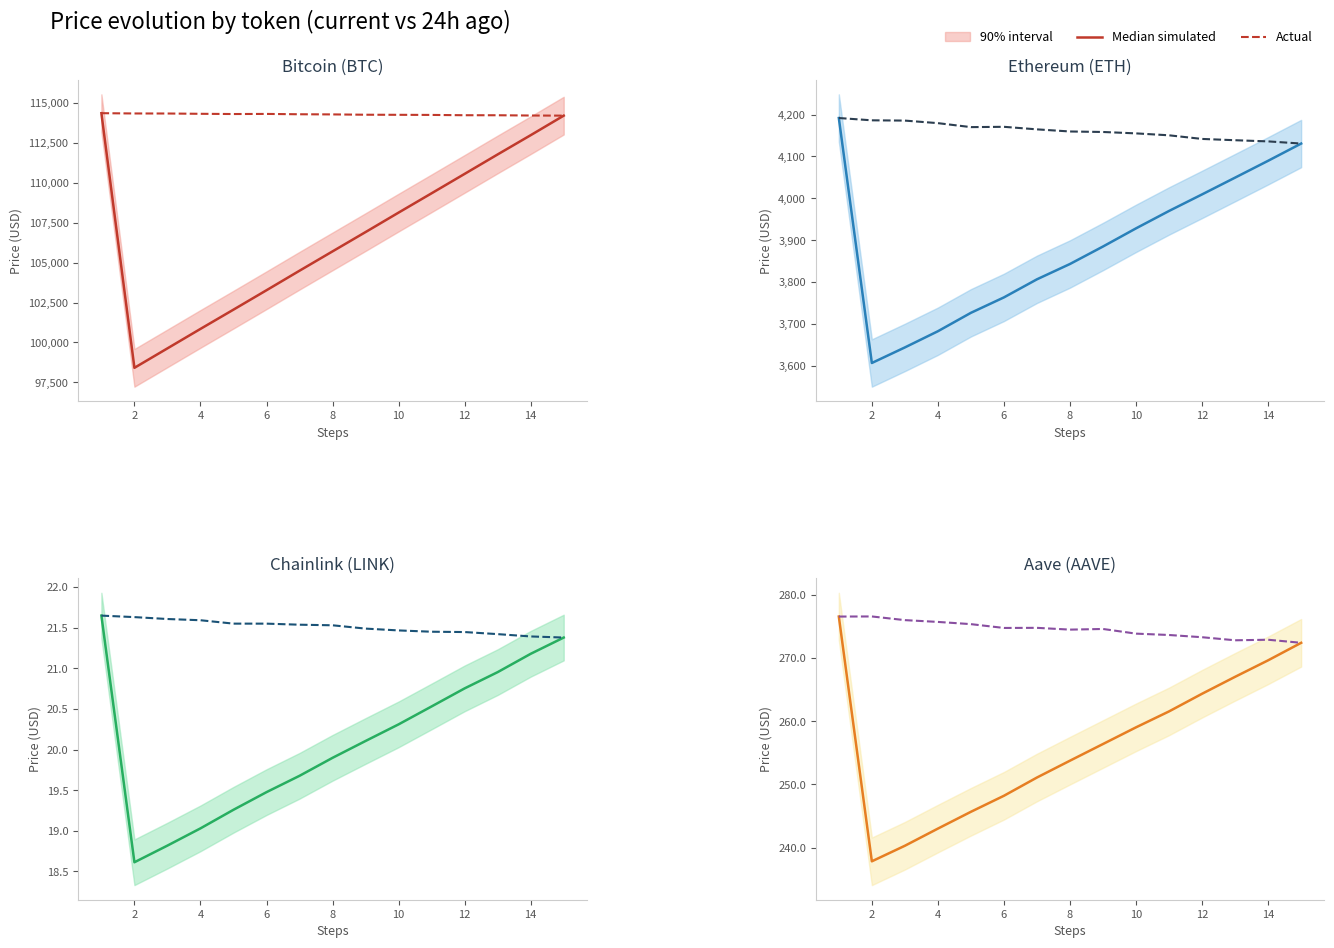

Which series has the largest range (max minus min)?

Median simulated